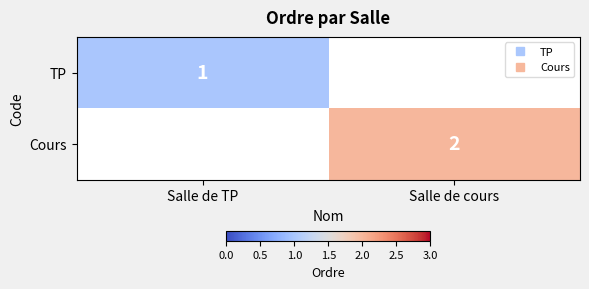

True or false: TP has a value of 0 at Salle de cours.

True